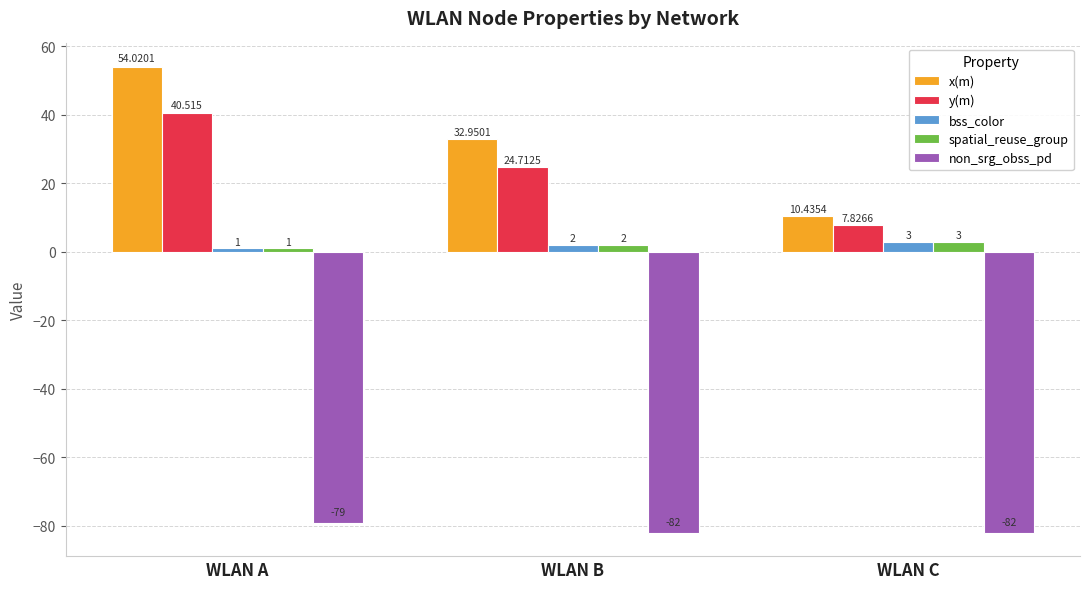

What is the approximate value of x(m) at WLAN B?

33.0